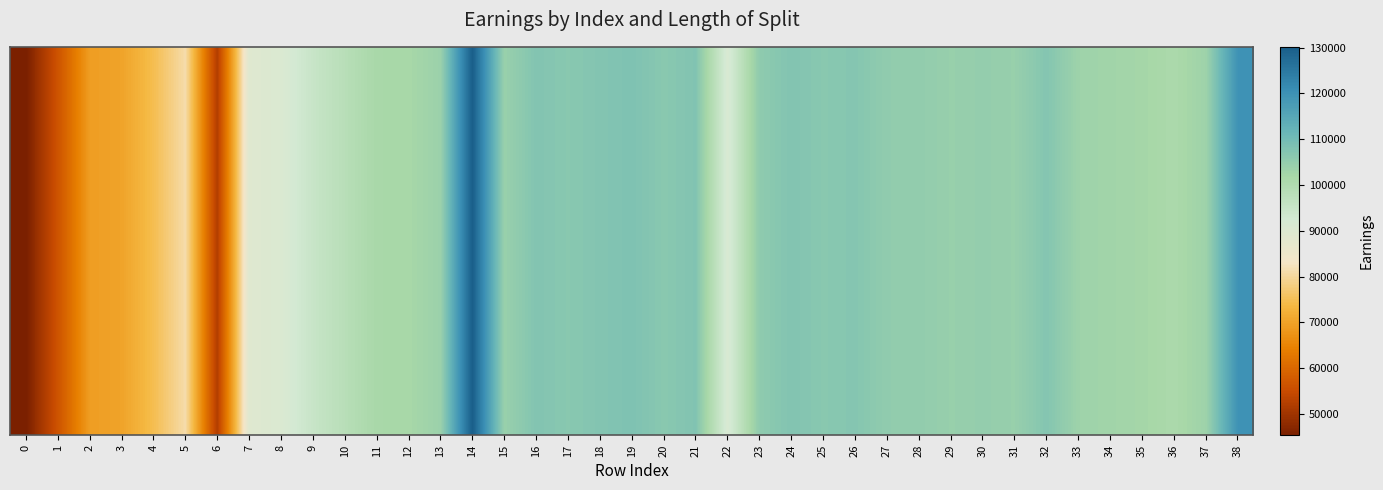

What is the average value?

97171.7